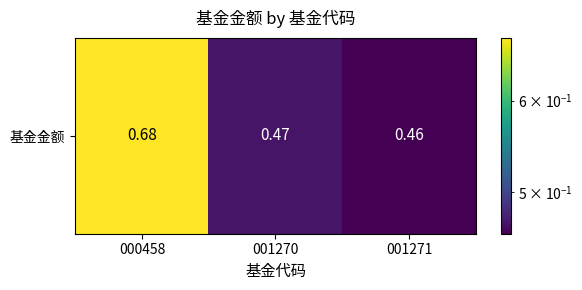

Reading left to right, list all the values displayed in this chart.

0.7	0.5	0.5